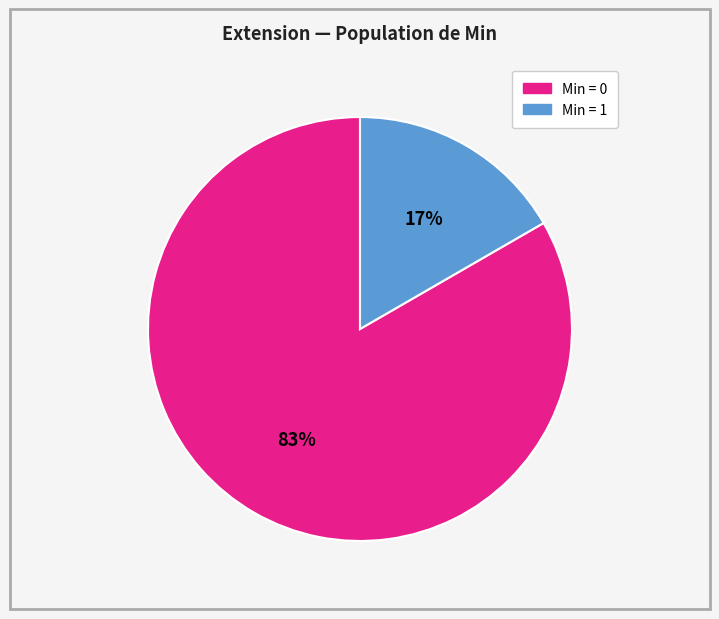

To the nearest percent, what is the average slice percentage?

50%